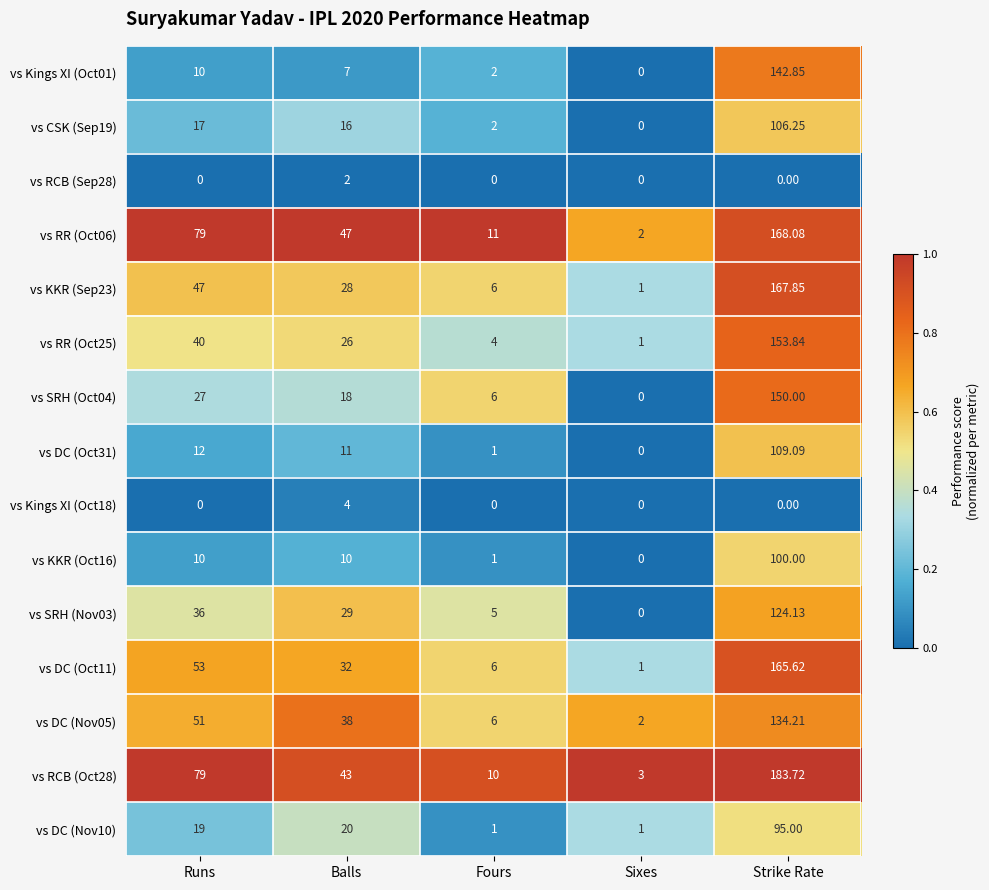

At which category is the sum across all series the highest?

Strike Rate